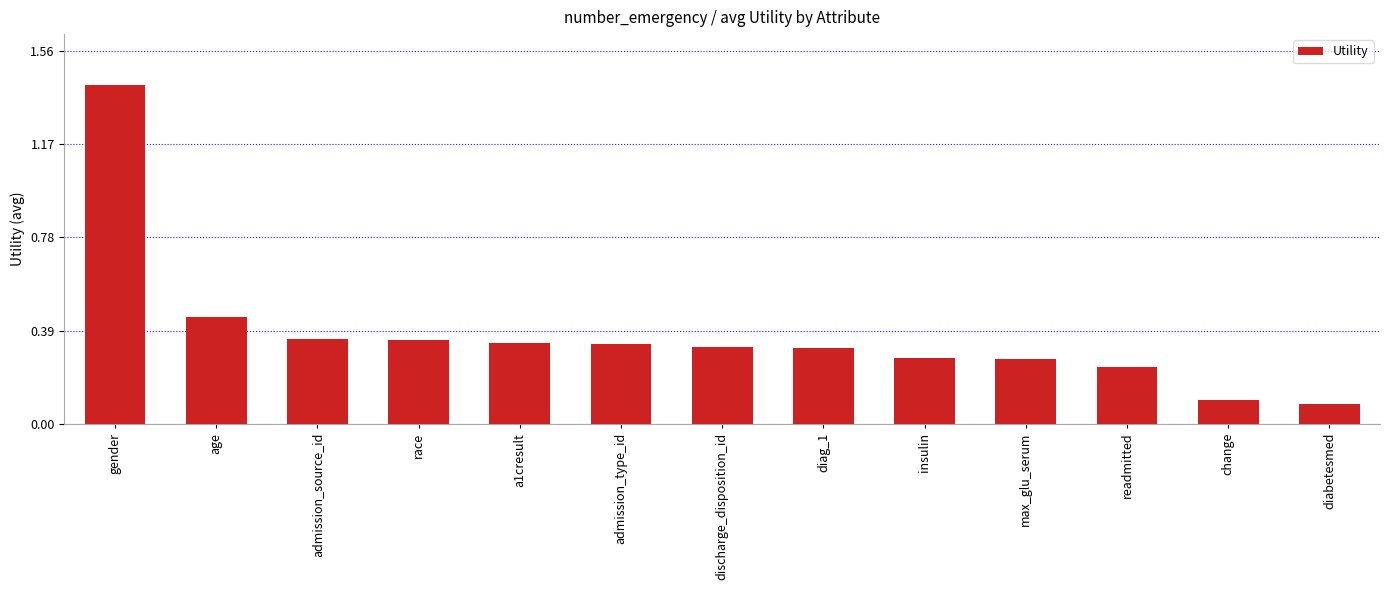

What is the sum of the values at diag_1 and readmitted?

0.6